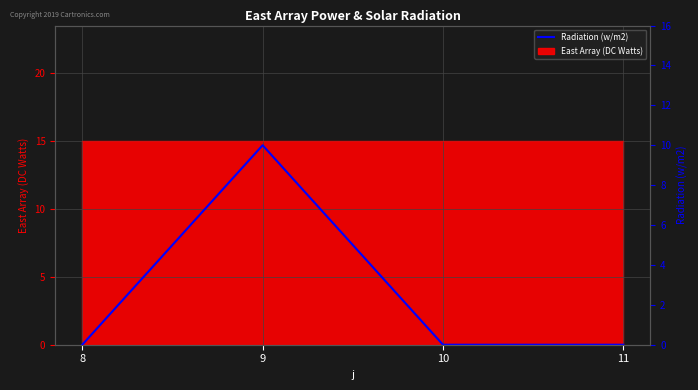

Reading left to right, transcribe all the data shown in this chart.

0	10	0	0